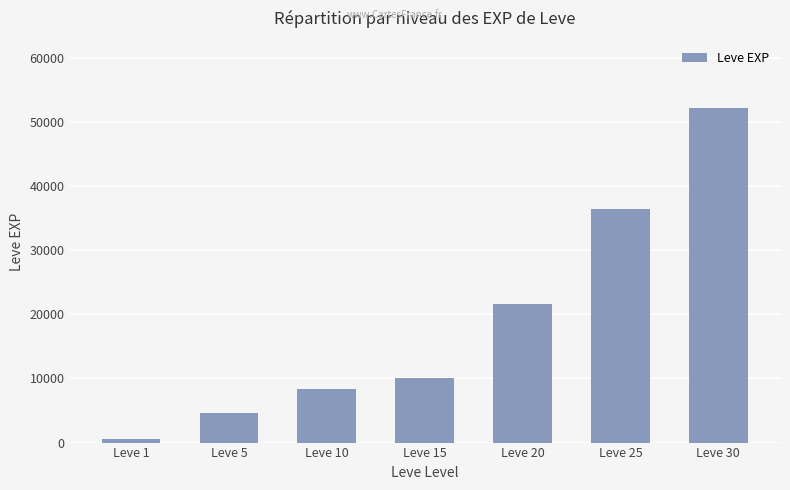

List the labels in order of value, largest first.

Leve 30, Leve 25, Leve 20, Leve 15, Leve 10, Leve 5, Leve 1